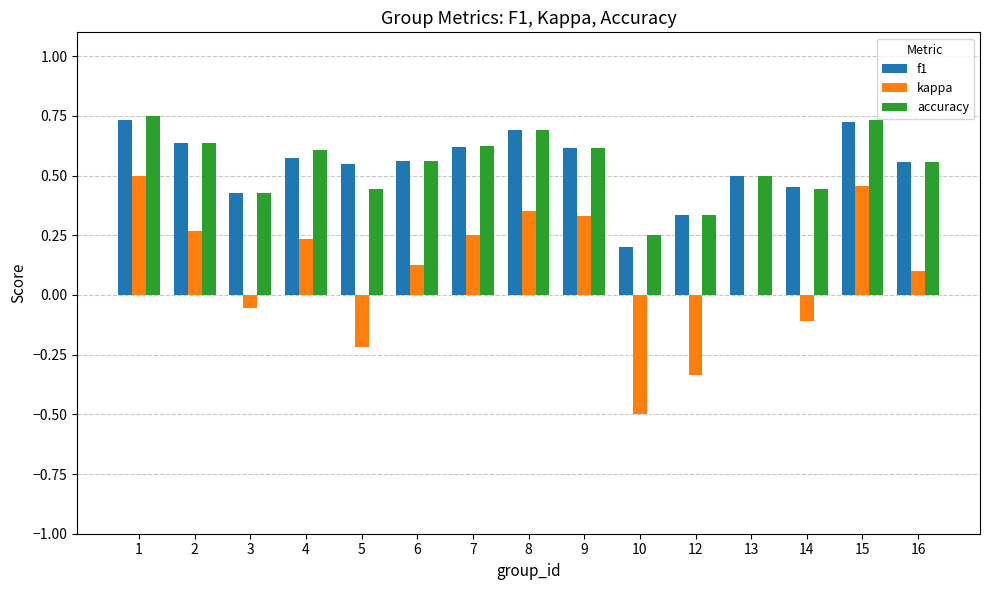

Is the value of accuracy at 3 greater than the value of kappa at 4?

Yes